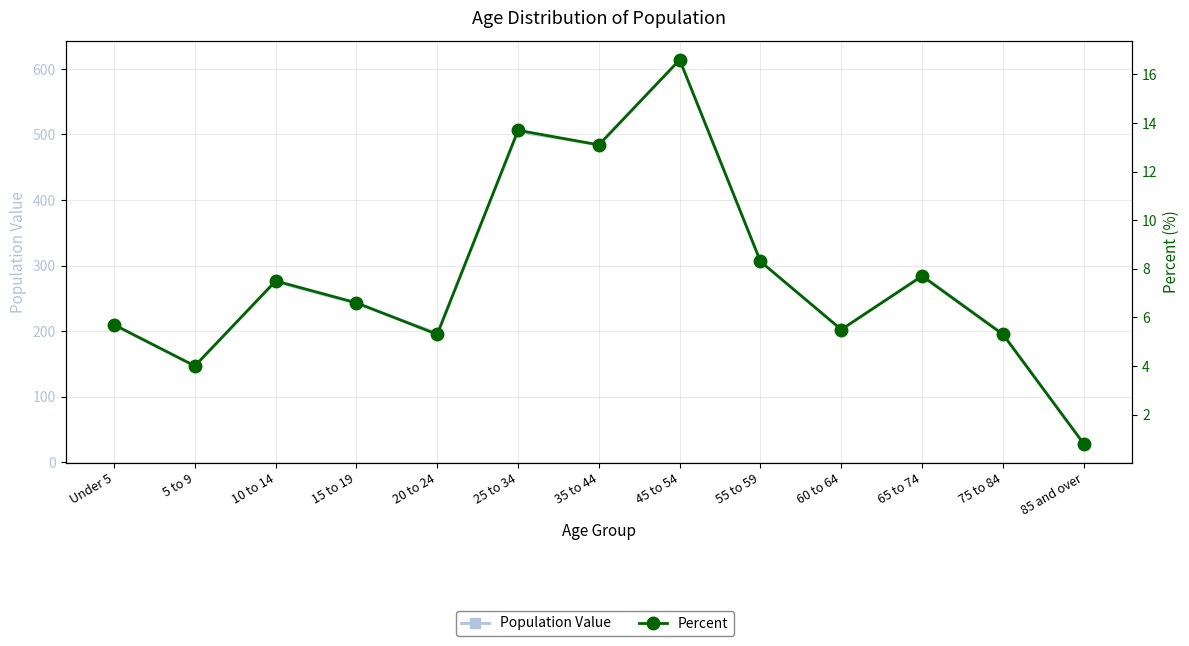

What is the difference between the second highest and second lowest values in the Percent series?

9.7